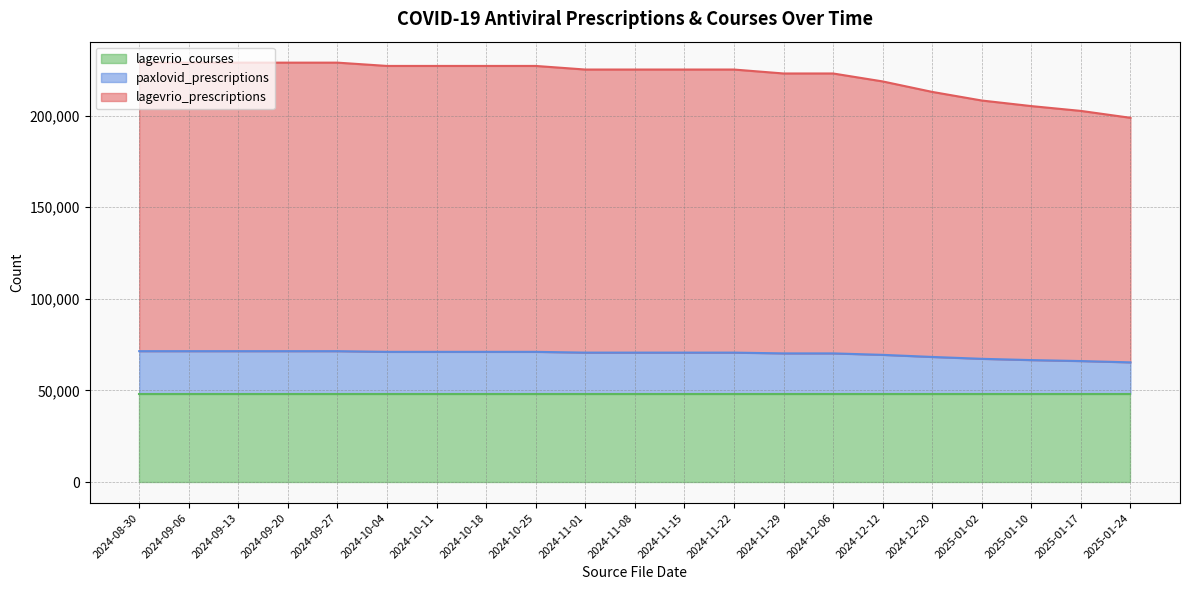

True or false: lagevrio_prescriptions and paxlovid_prescriptions cross at least once.

False